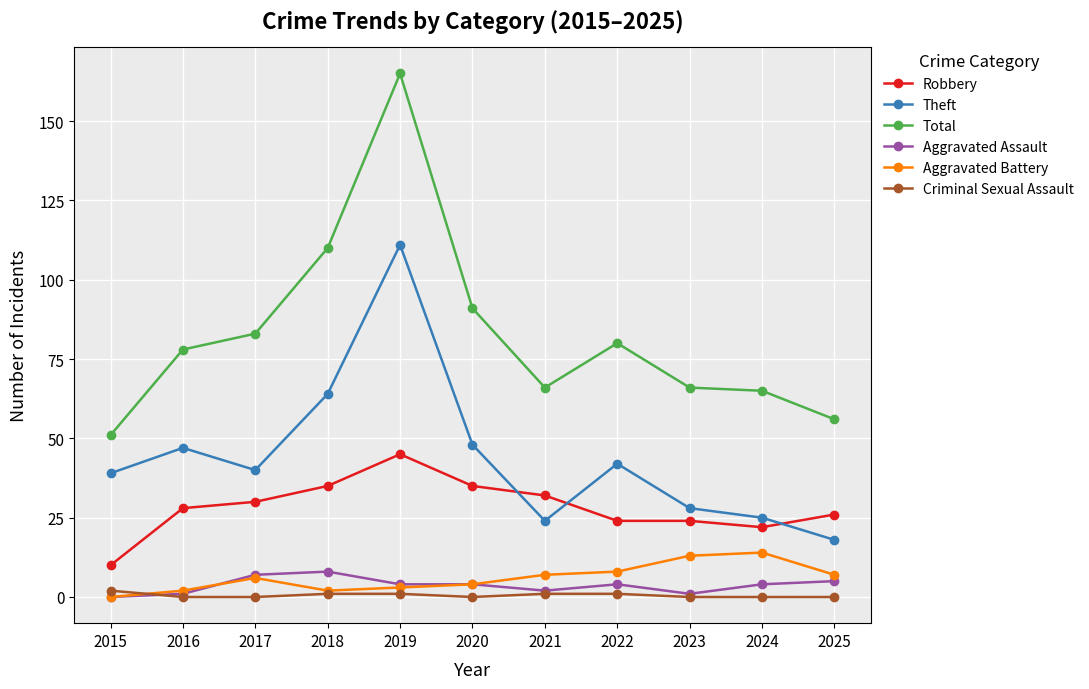

Reading right to left, transcribe all the data shown in this chart.

Robbery: 2025=26	2024=22	2023=24	2022=24	2021=32	2020=35	2019=45	2018=35	2017=30	2016=28	2015=10
Theft: 2025=18	2024=25	2023=28	2022=42	2021=24	2020=48	2019=111	2018=64	2017=40	2016=47	2015=39
Total: 2025=56	2024=65	2023=66	2022=80	2021=66	2020=91	2019=165	2018=110	2017=83	2016=78	2015=51
Aggravated Assault: 2025=5	2024=4	2023=1	2022=4	2021=2	2020=4	2019=4	2018=8	2017=7	2016=1	2015=0
Aggravated Battery: 2025=7	2024=14	2023=13	2022=8	2021=7	2020=4	2019=3	2018=2	2017=6	2016=2	2015=0
Criminal Sexual Assault: 2025=0	2024=0	2023=0	2022=1	2021=1	2020=0	2019=1	2018=1	2017=0	2016=0	2015=2